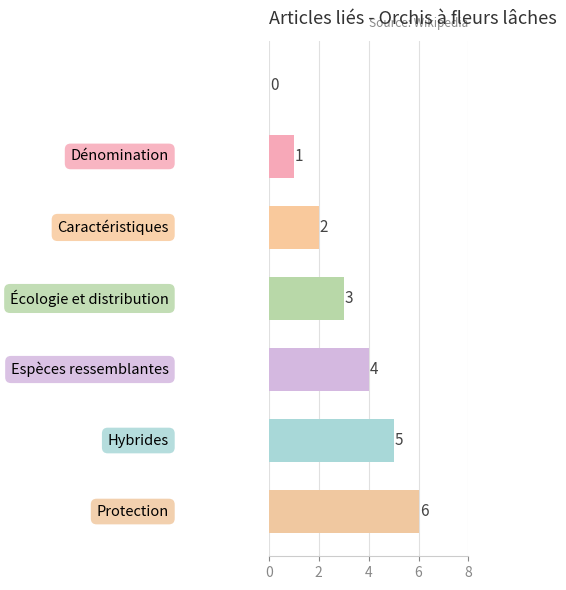

How many values are between 1 and 5?

5